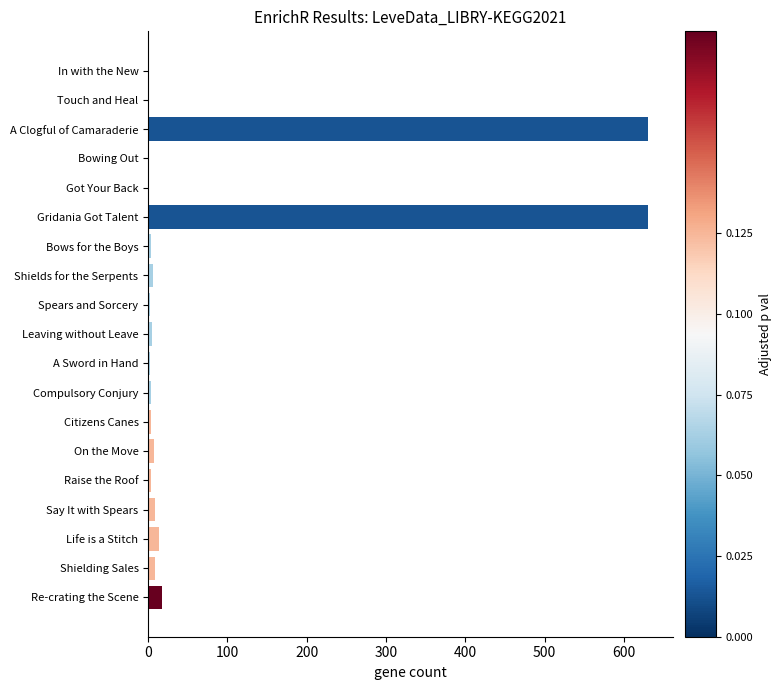

What is the greatest value displayed?

630